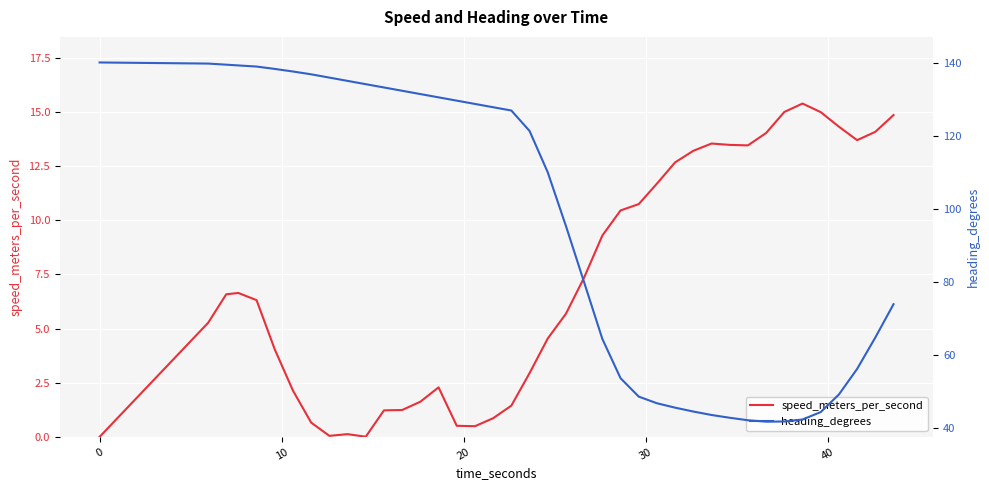

How many lines are shown in the chart?

2